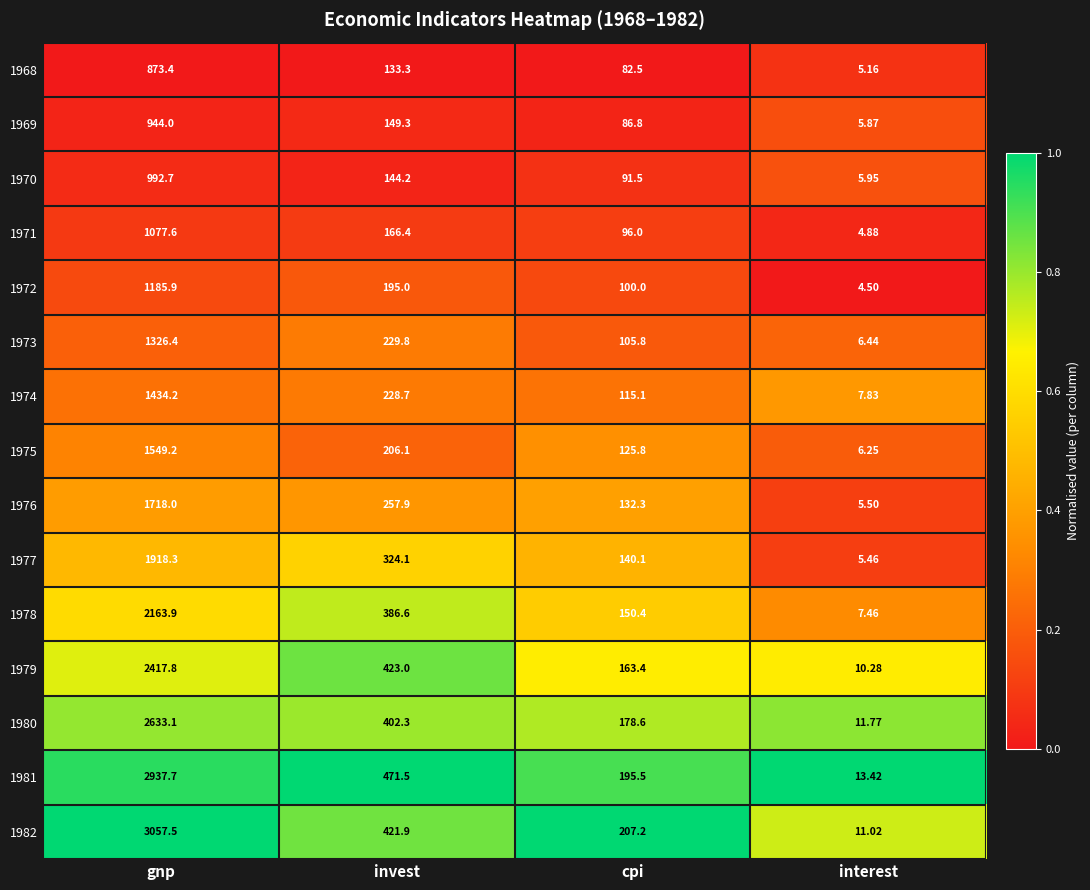

At which category is the sum across all series the highest?

gnp